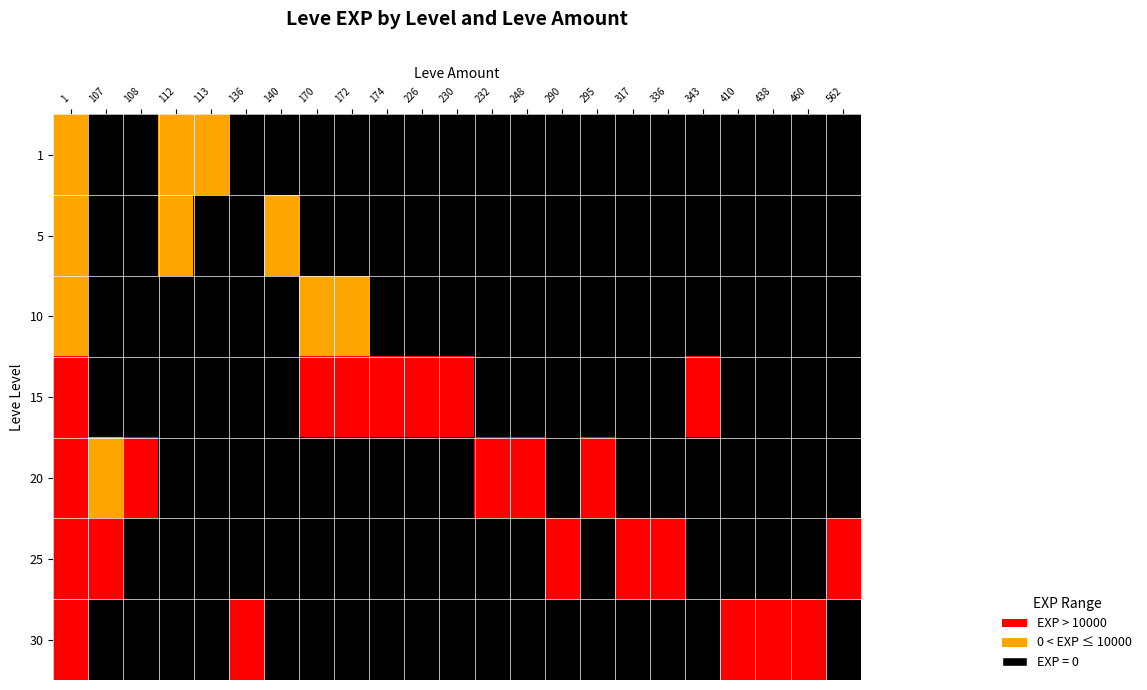

Rank the series by their maximum value, from highest to lowest.

15, 20, 25, 30, 1, 5, 10